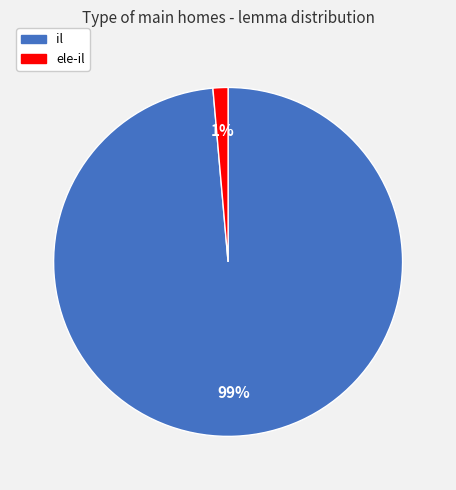

Combined, do il and ele-il account for over 50%?

Yes